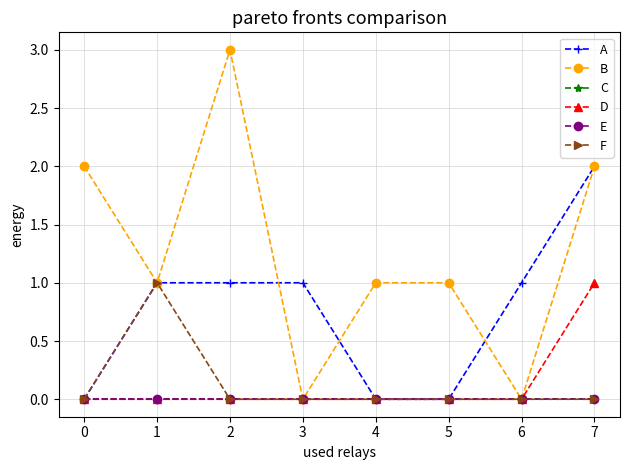

True or false: C has a value of 0 at 4.

True